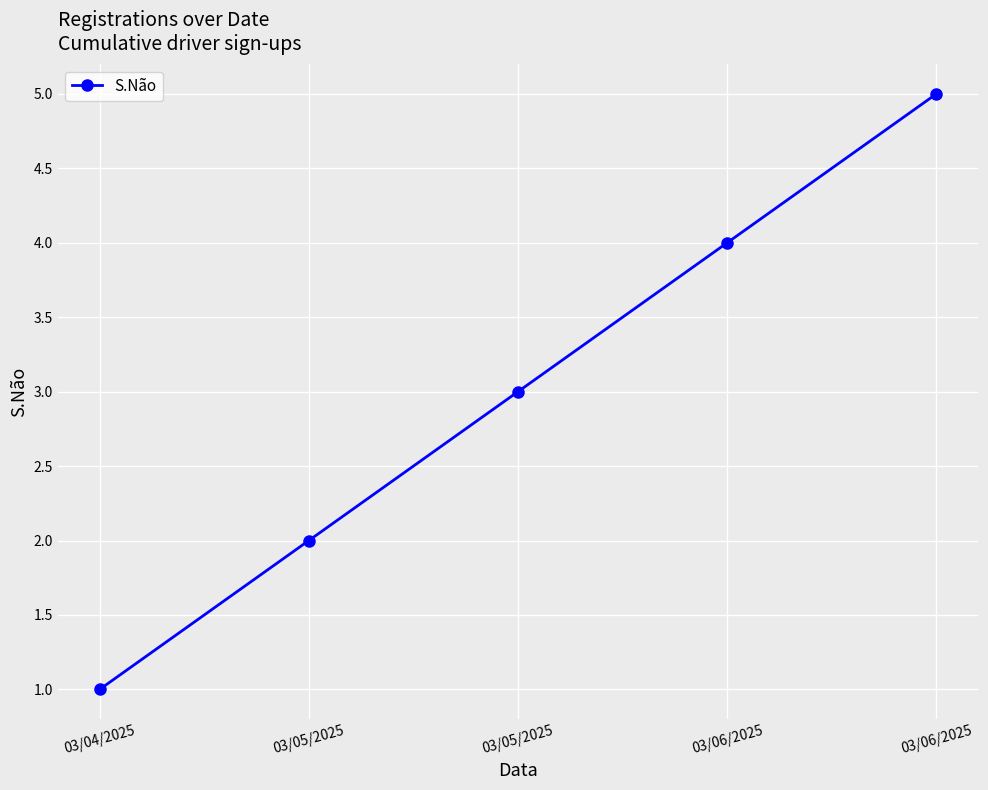

How many lines are shown in the chart?

1